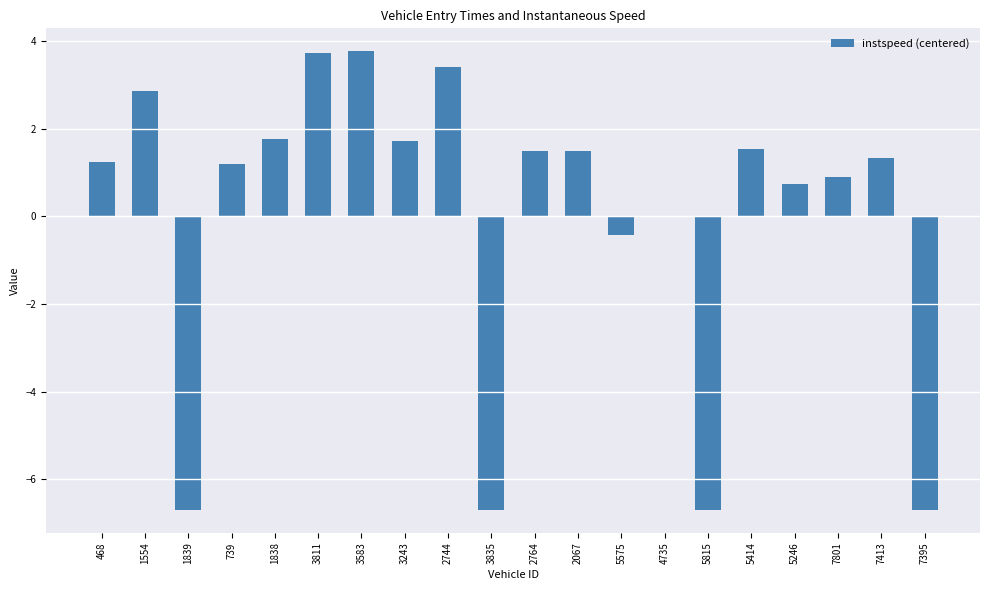

What is the sum of the values at 7801 and 1839?

-5.8